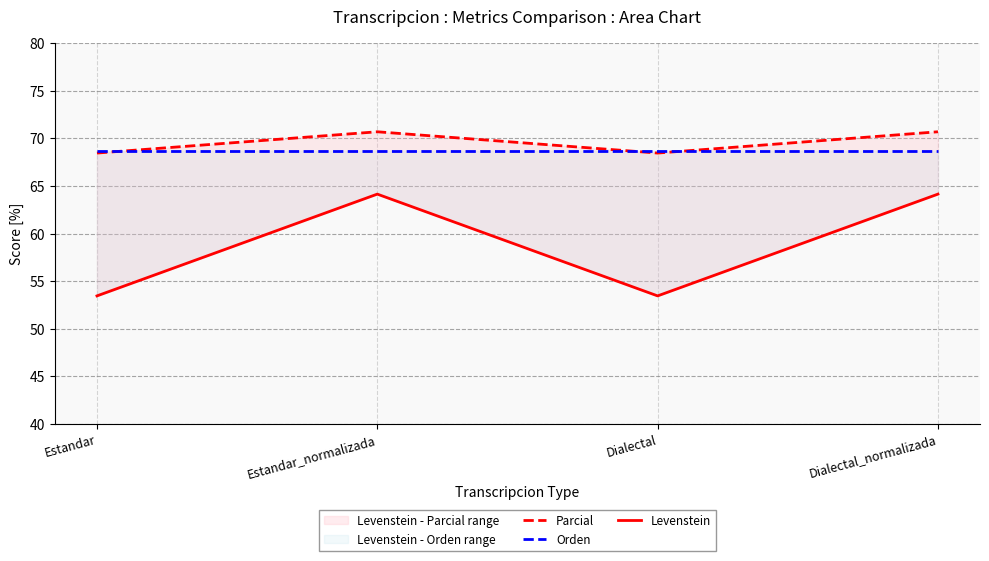

Which series has the largest total across all categories?

Parcial